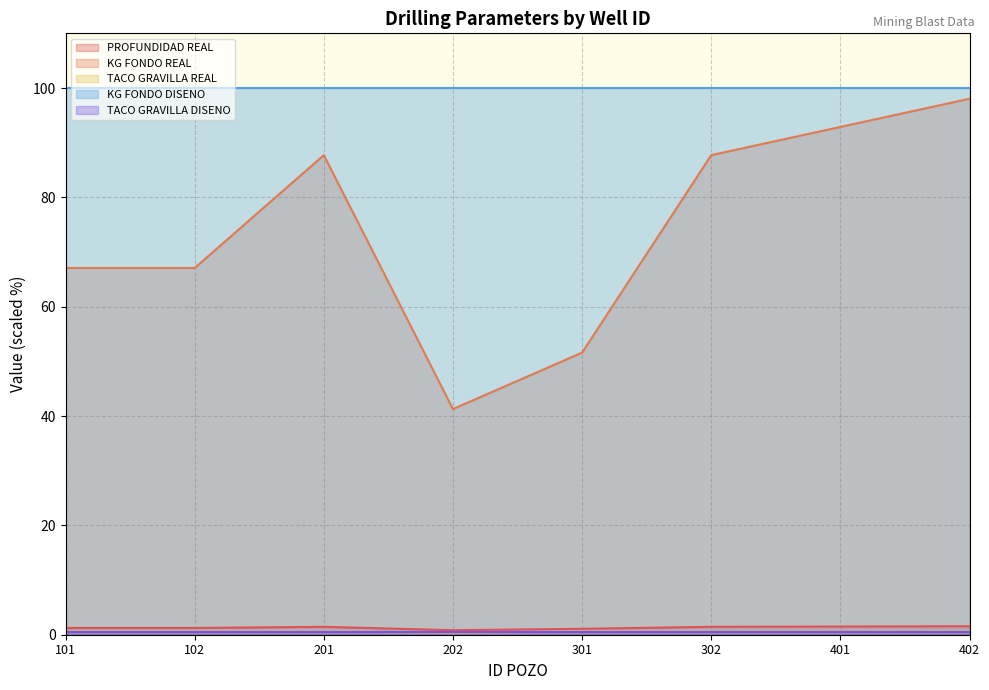

What is the difference between the highest and lowest values at 301?

99.4